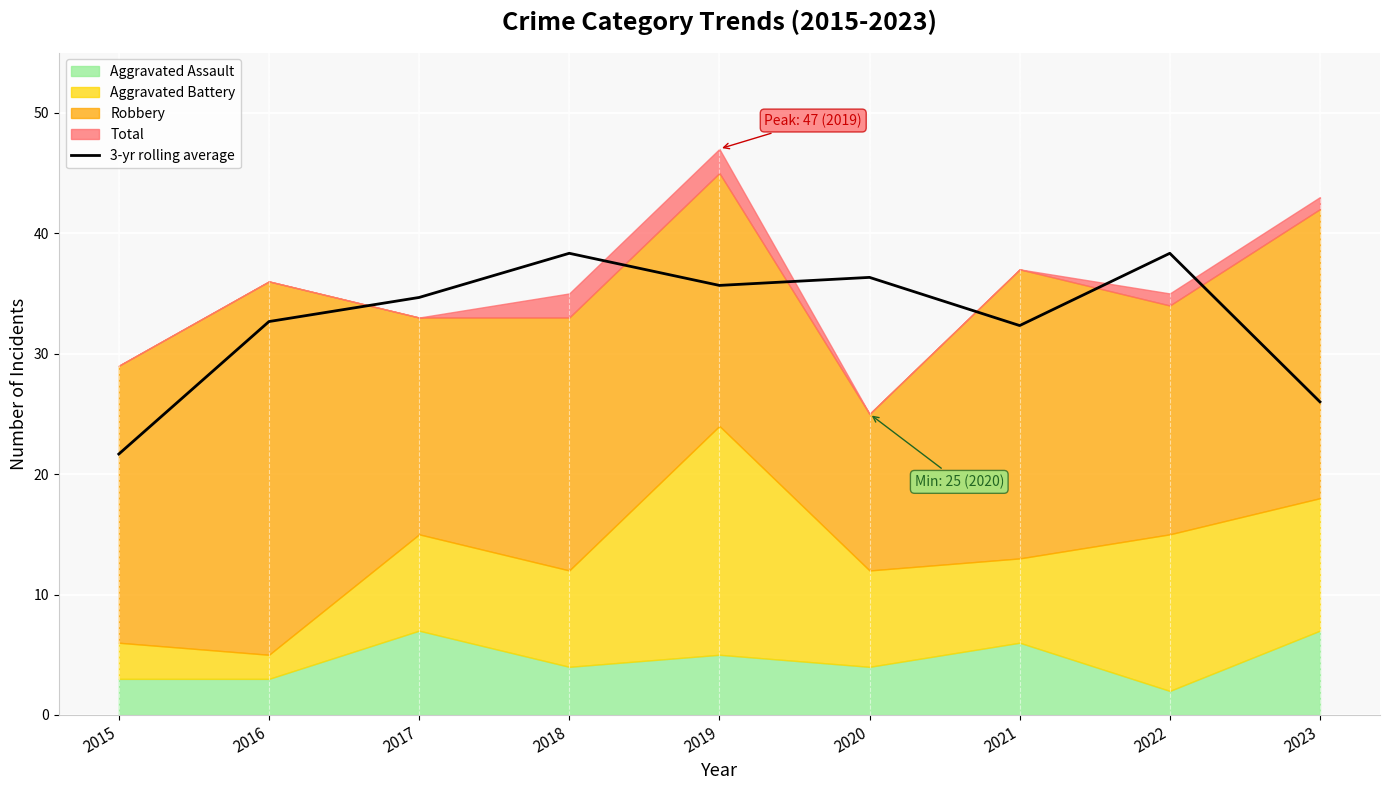

True or false: 3-yr rolling average has a value of 19.8 at 2018.

False